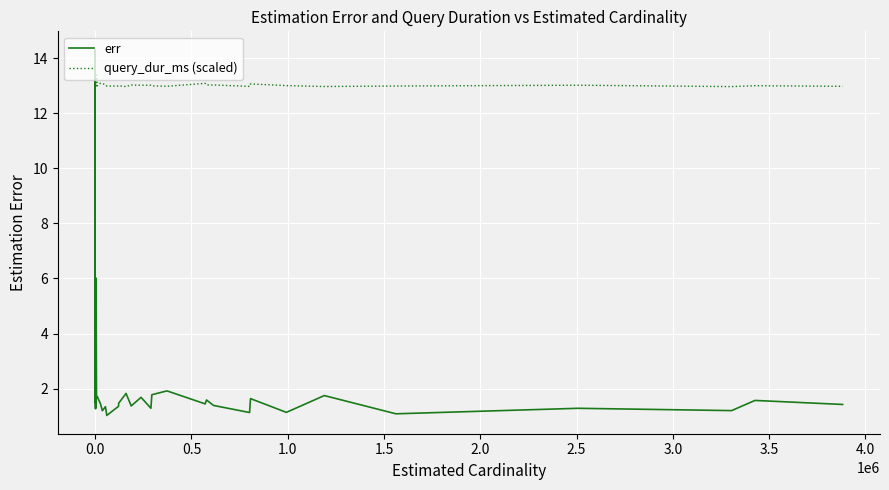

Count the number of categories in the chart.

40